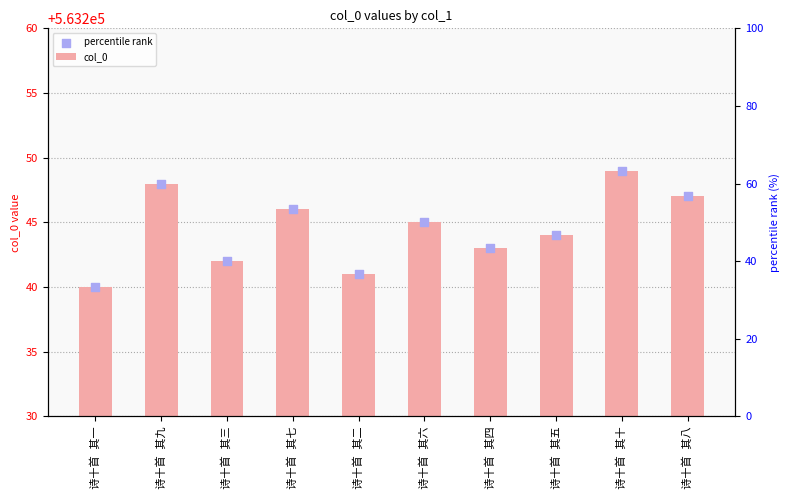

Which series contains the lowest Y value?

col_0